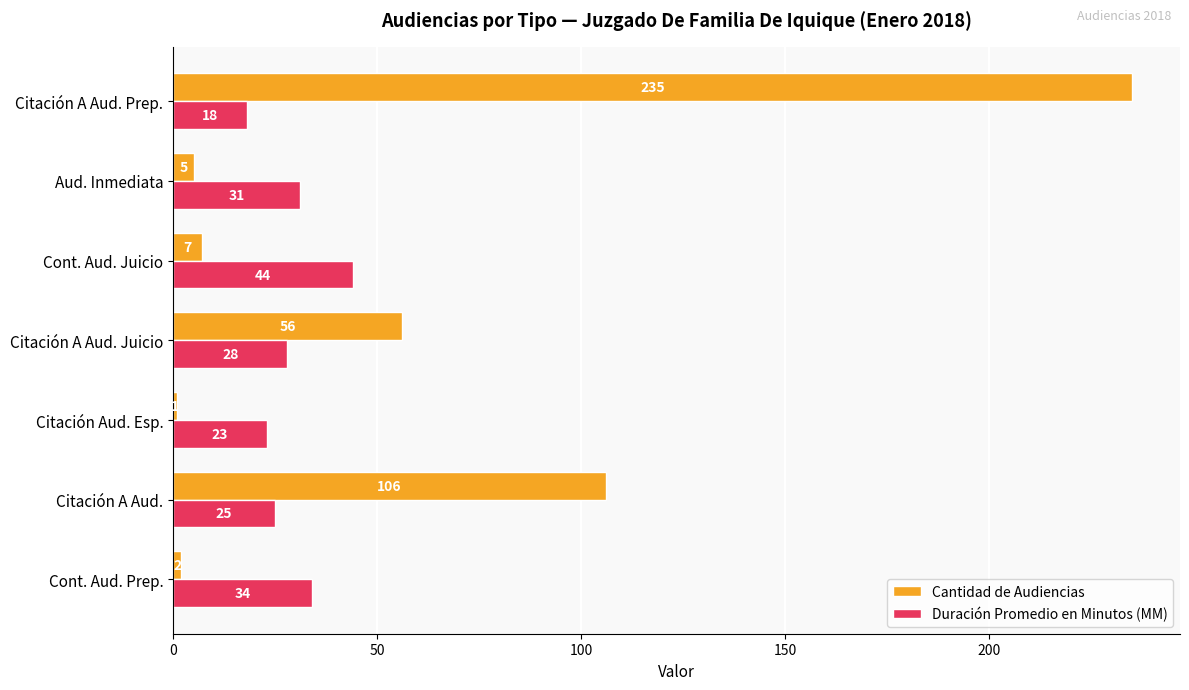

True or false: Cantidad de Audiencias has a value of 235 at Citación A Aud. Prep..

True